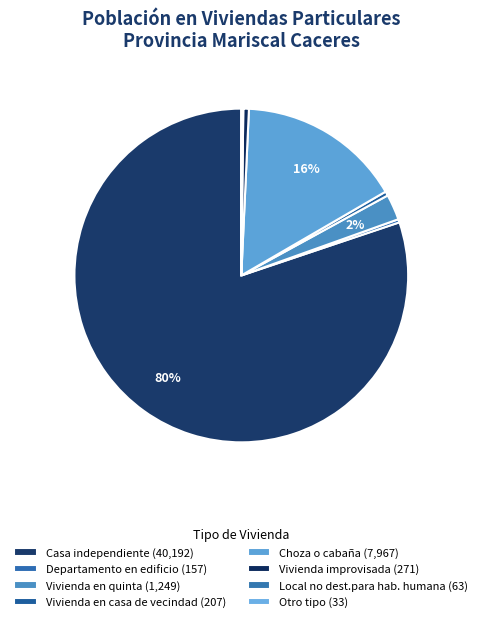

Is there a majority slice in this chart?

Yes